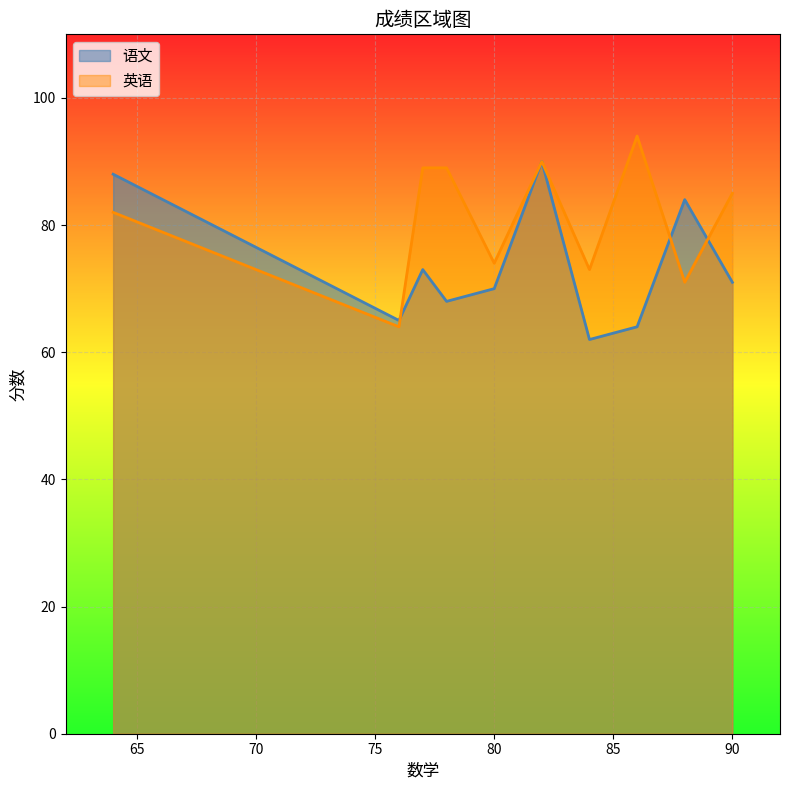

At 90, list the series in order from smallest to largest.

语文, 英语